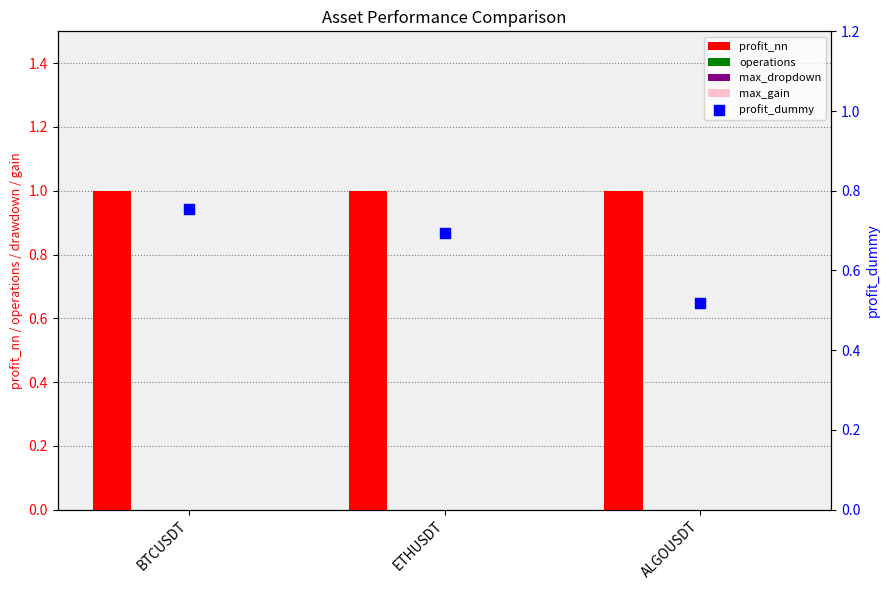

Is the value of max_dropdown at BTCUSDT greater than the value of profit_dummy at ALGOUSDT?

No